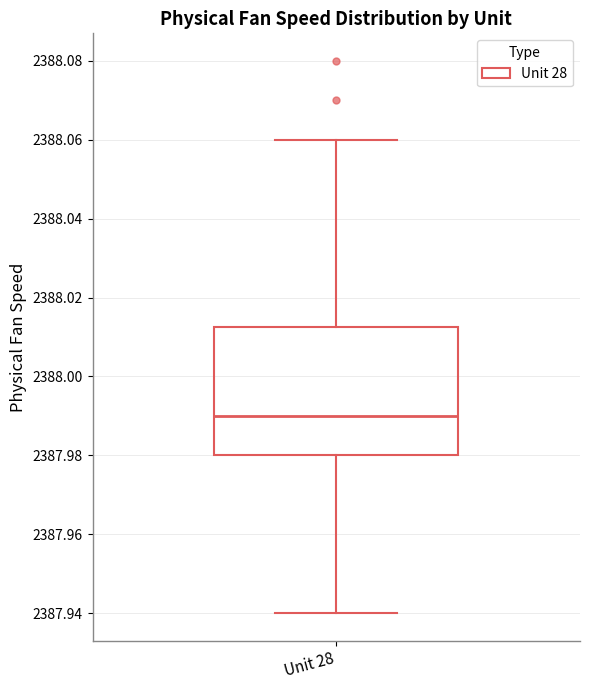

Transcribe this box plot: give where the median line is, the range the box spans, and where the two whiskers end, as read against the y-axis. The values are not printed on the chart, so give them approximately, as read against the axis.

median 2387.990, box 2387.980 to 2388.012, whiskers 2387.940 to 2388.060